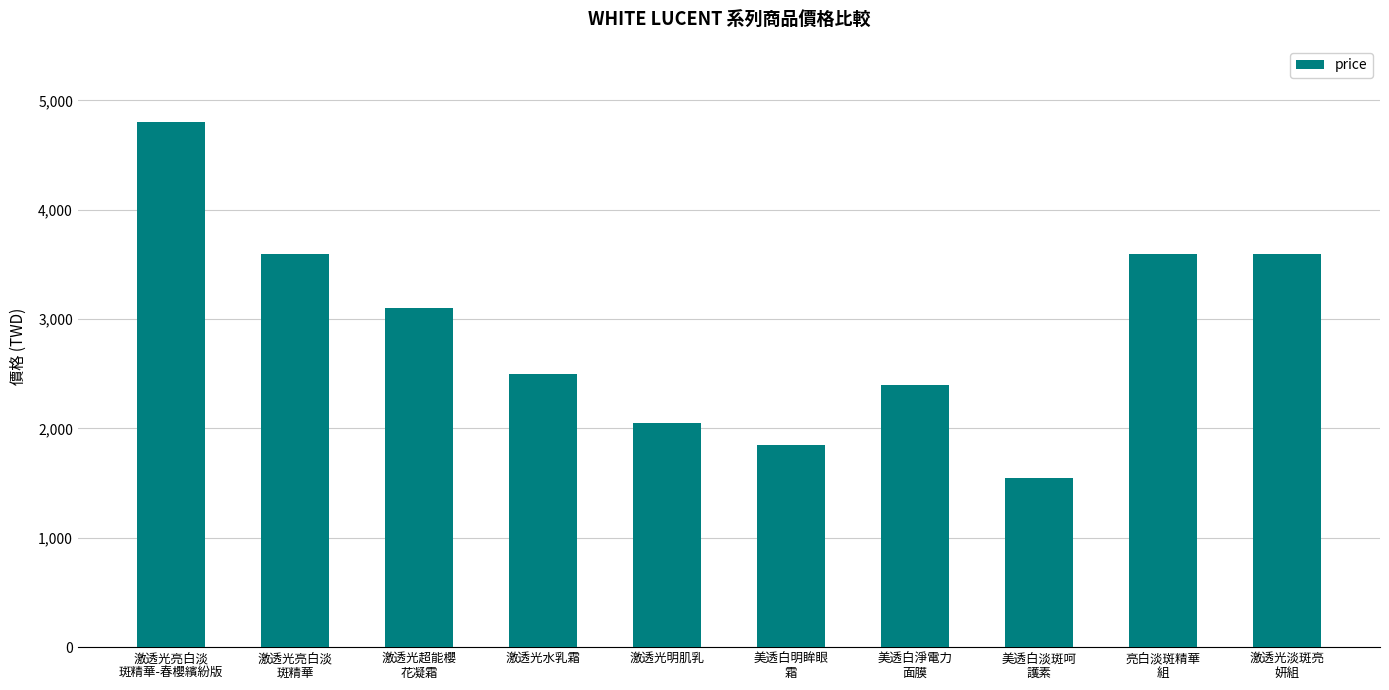

What is the average value?

2905